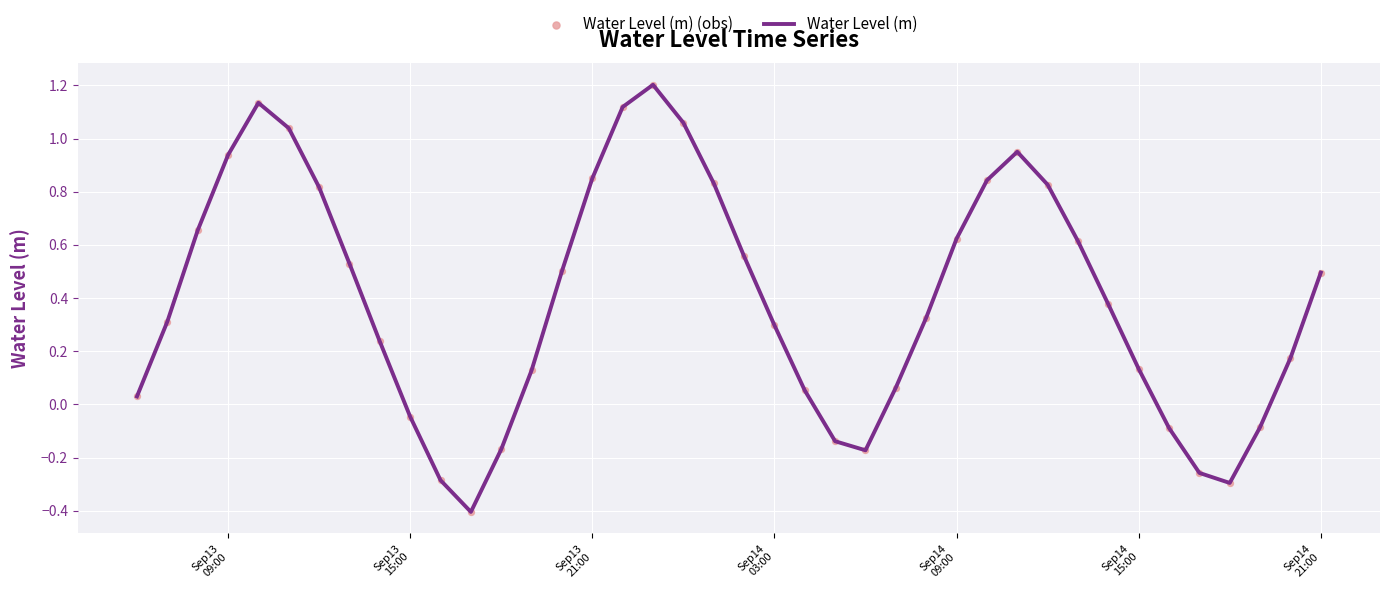

What is the minimum value shown in the chart?

-0.4